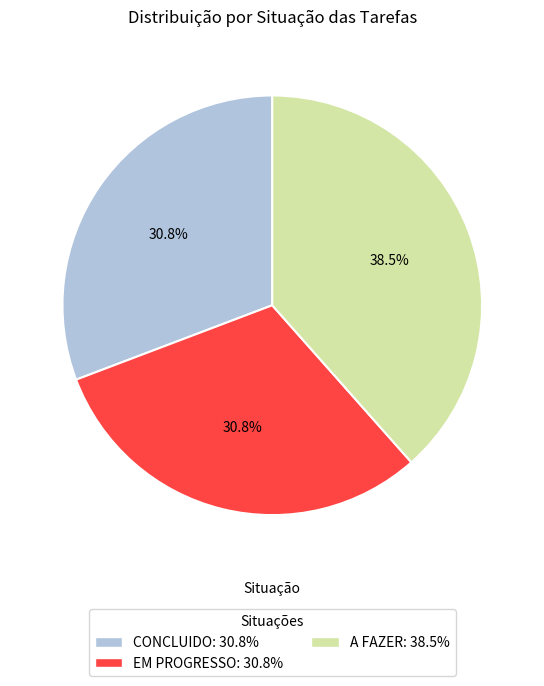

Count the number of slices in the pie.

3